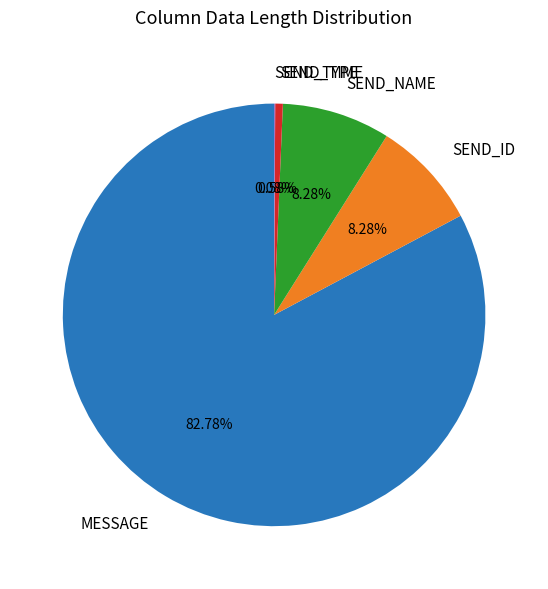

Do SEND_ID and SEND_NAME together represent more than half of the pie?

No